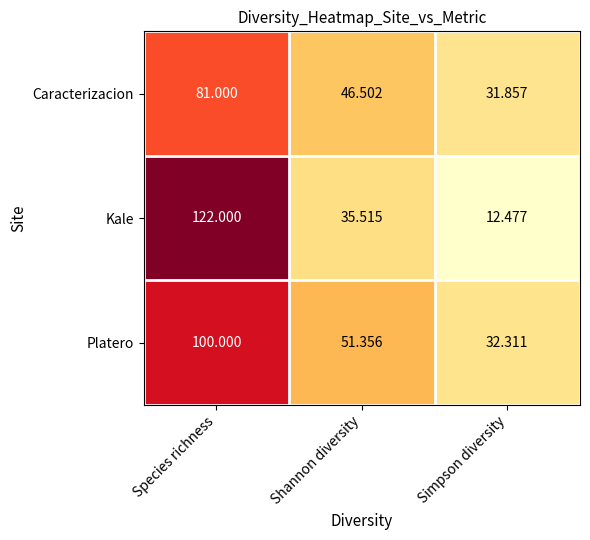

At which category is the sum across all series the highest?

Species richness